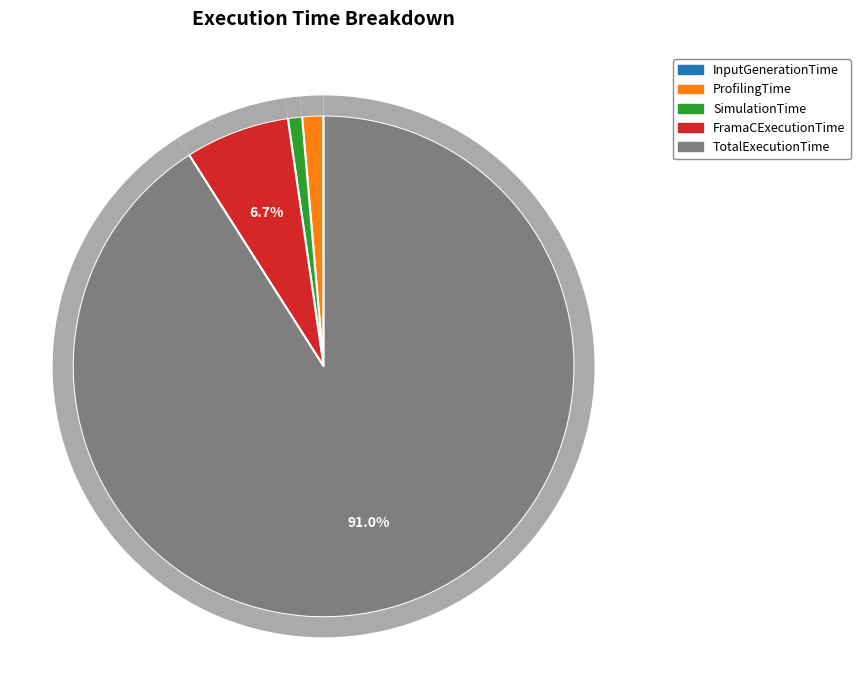

To the nearest percent, what is the average slice percentage?

20%